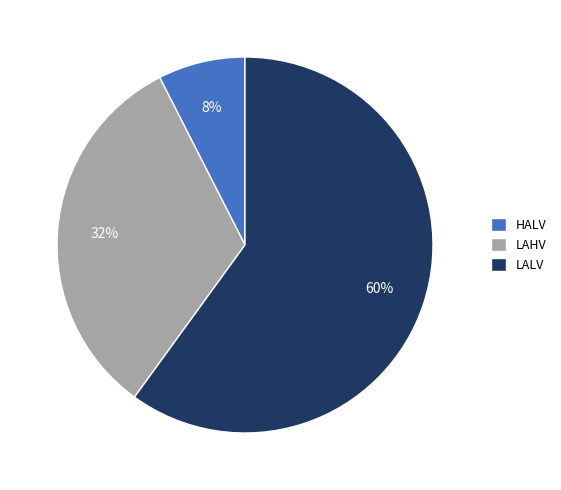

The LAHV slice represents 32% of the pie. True or false?

True